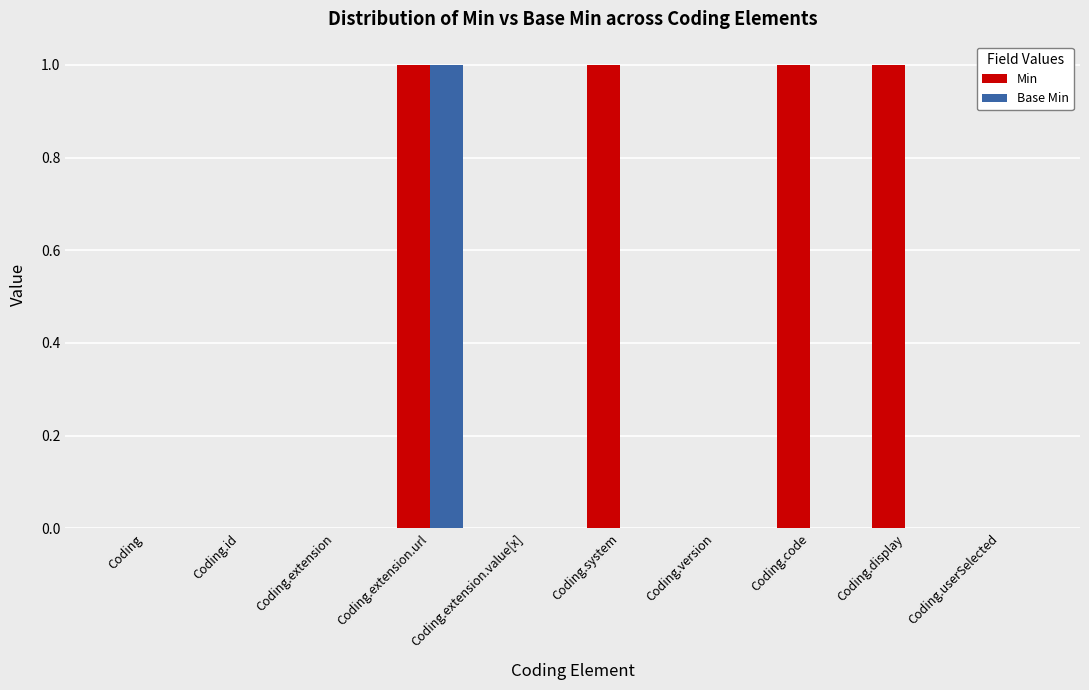

What is the sum of the Min values at Coding.extension.url and Coding?

1